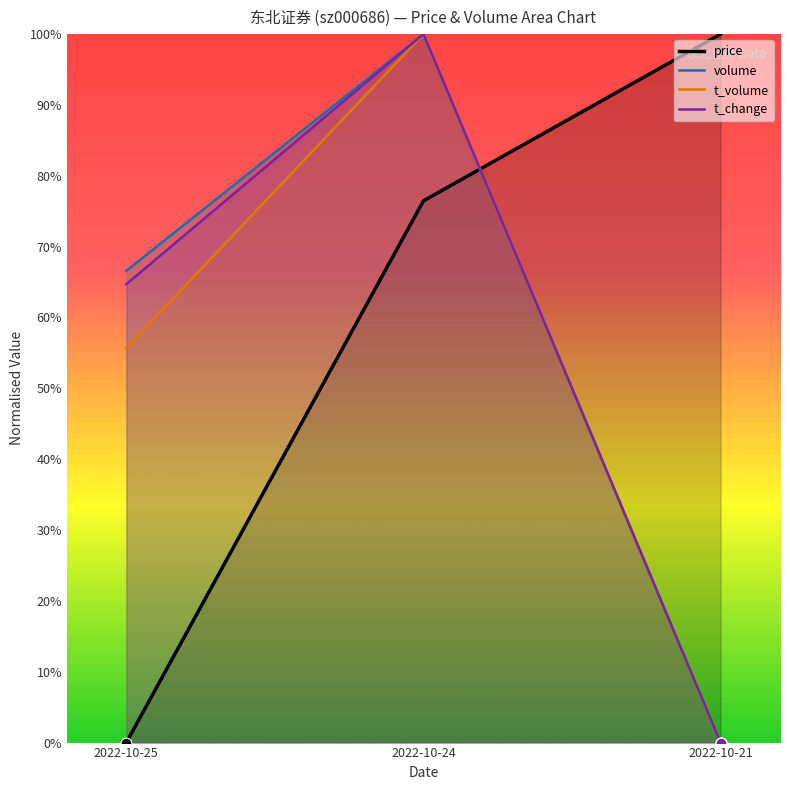

At how many categories does at least one series exceed 0?

3